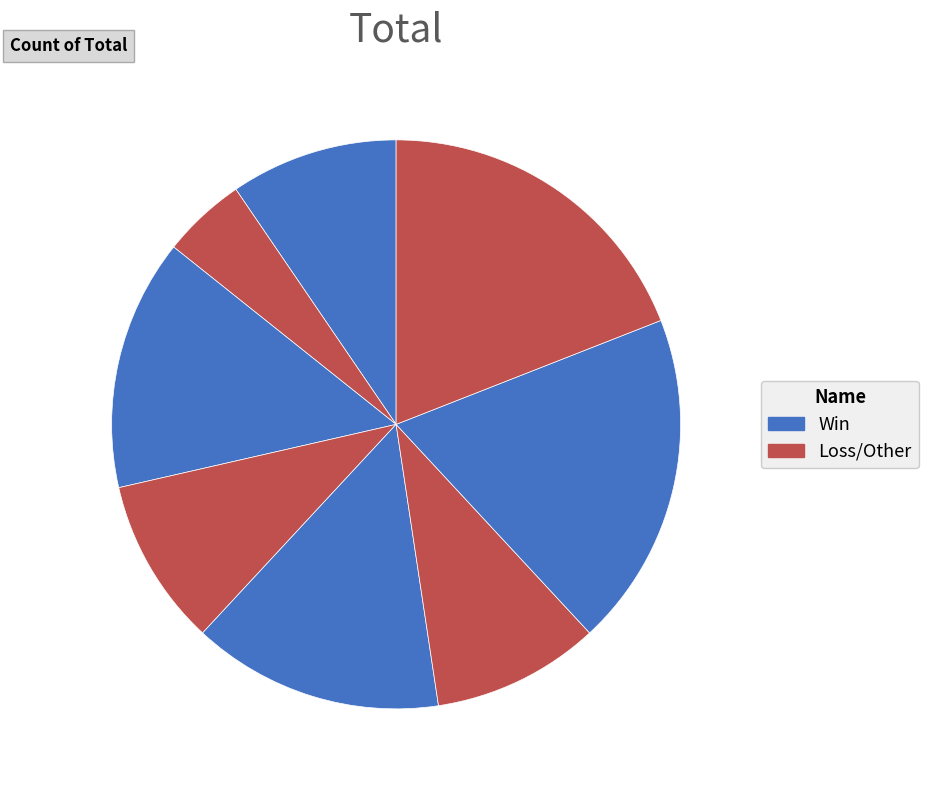

How many slices are in this pie chart?

8